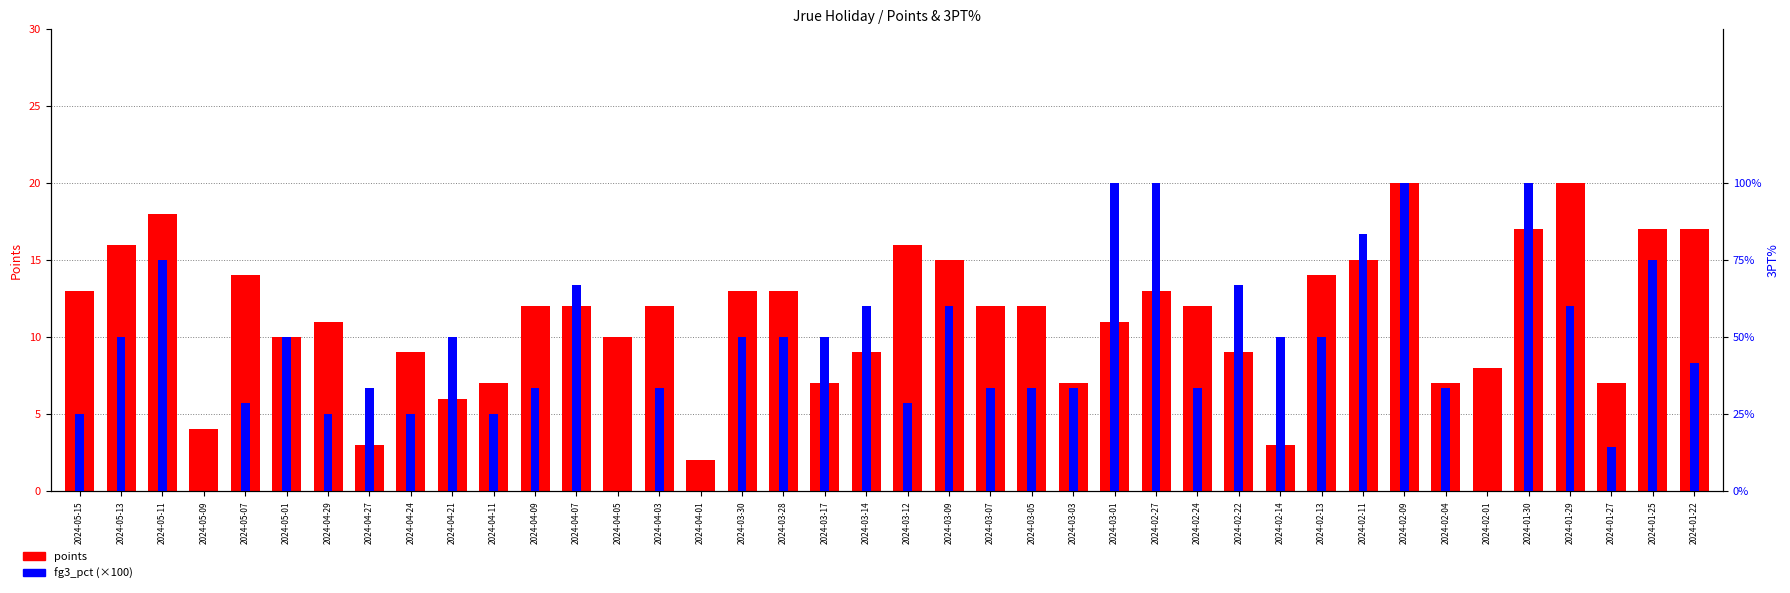

What is the spread (max minus min) of values at 2024-03-14?

51.0